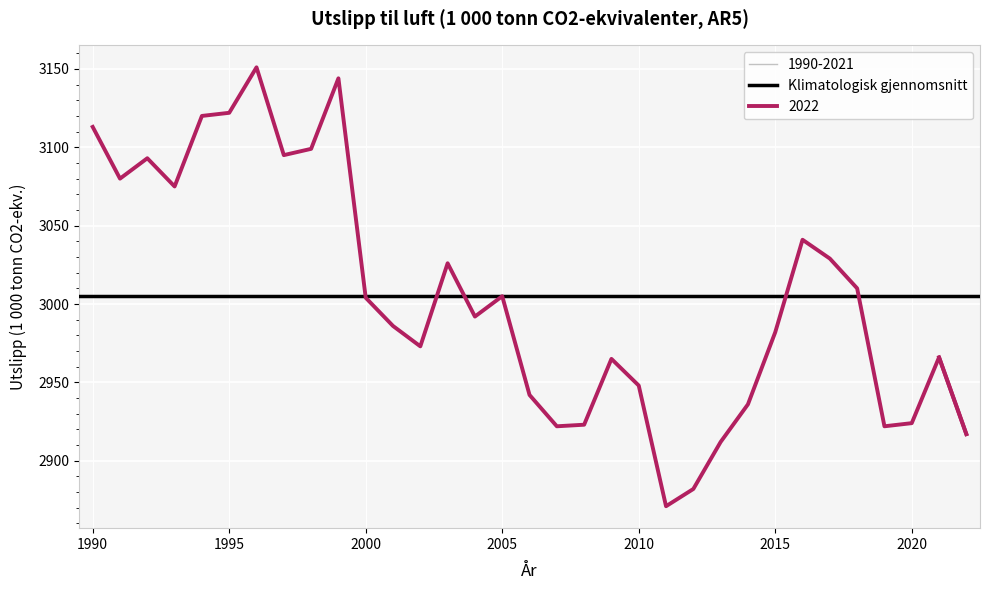

Reading left to right, what are all the values shown in this chart?

3113	3080	3093	3075	3120	3122	3151	3095	3099	3144	3004	2986	2973	3026	2992	3005	2942	2922	2923	2965	2948	2871	2882	2912	2936	2982	3041	3029	3010	2922	2924	2966	2917